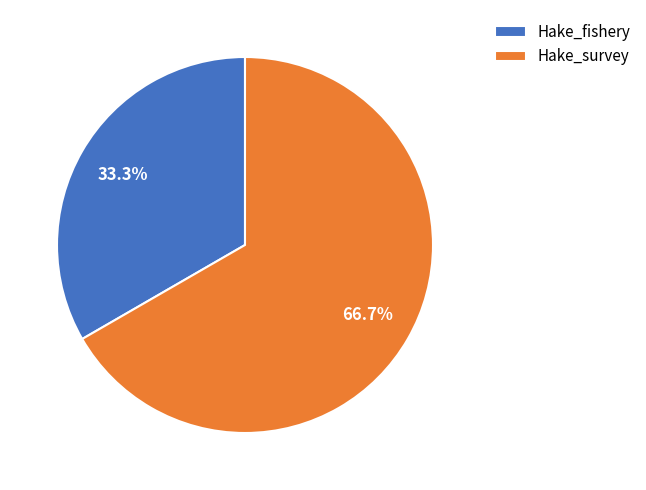

Is the sum of Hake_fishery and Hake_survey greater than half?

Yes